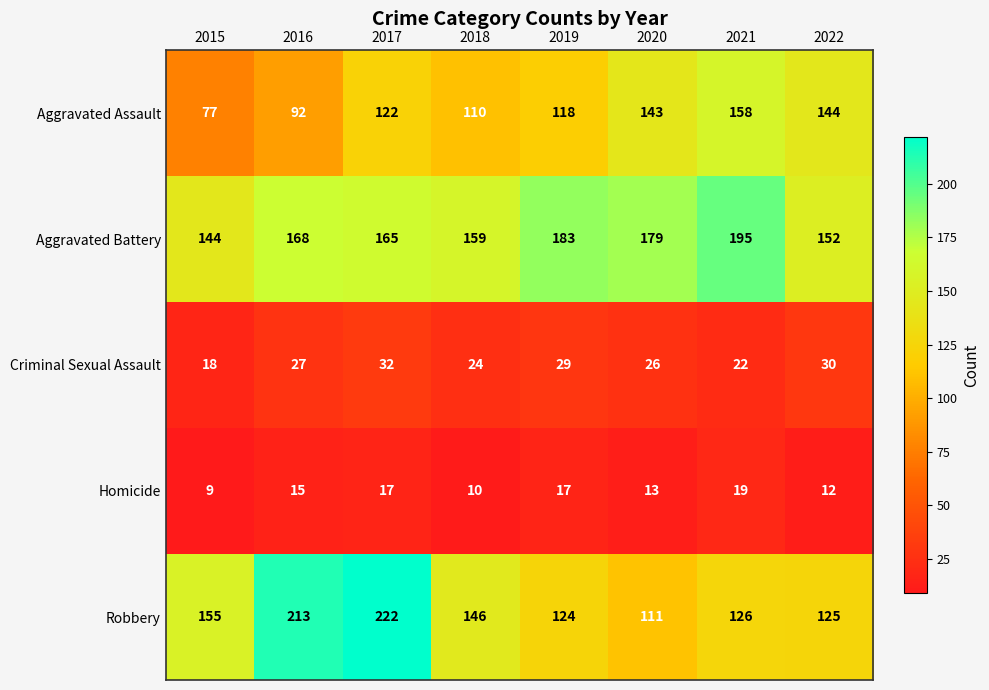

At 2015, list the series in order from smallest to largest.

Homicide, Criminal Sexual Assault, Aggravated Assault, Aggravated Battery, Robbery